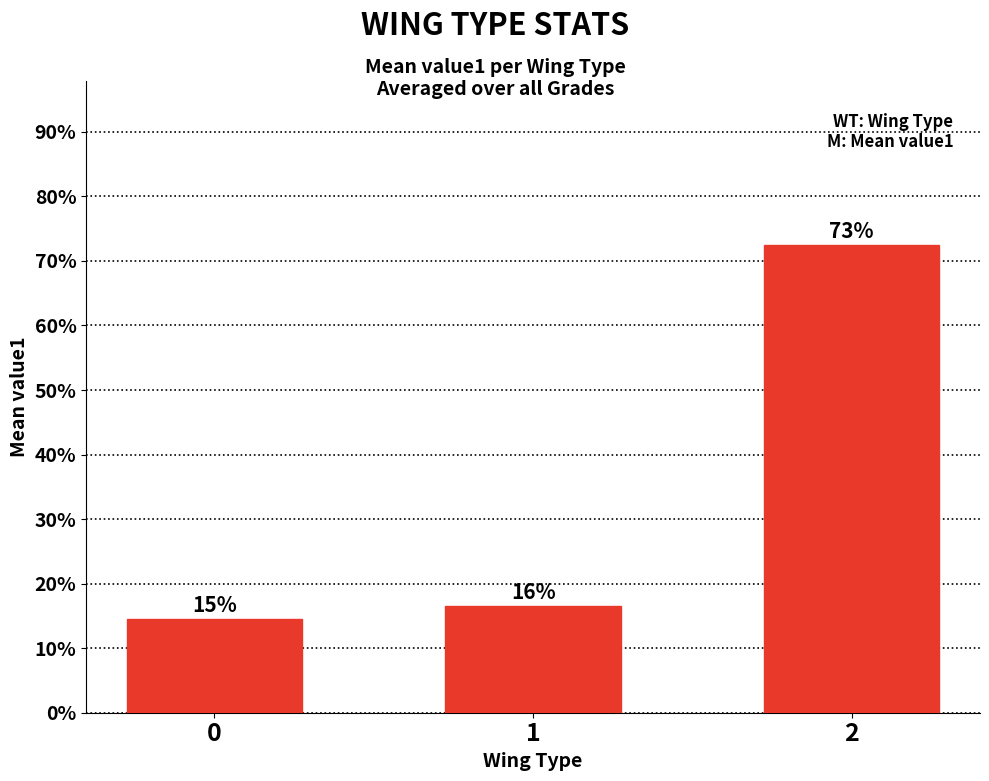

What is the sum of the values at 2 and 1?

0.9